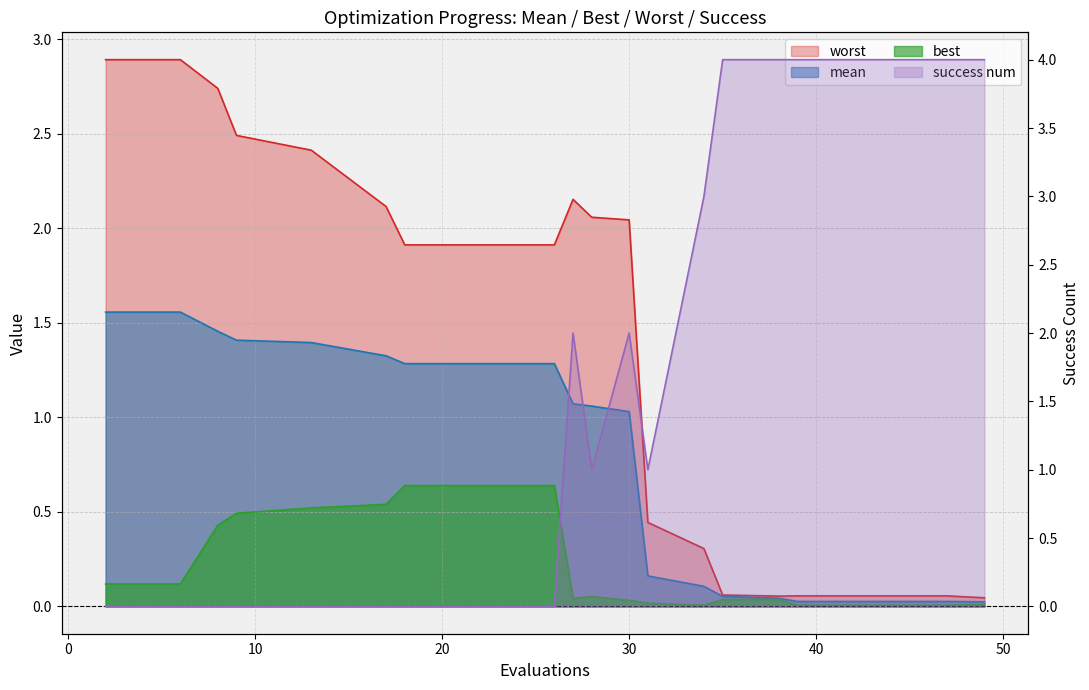

What is the average value of the best series?

0.2